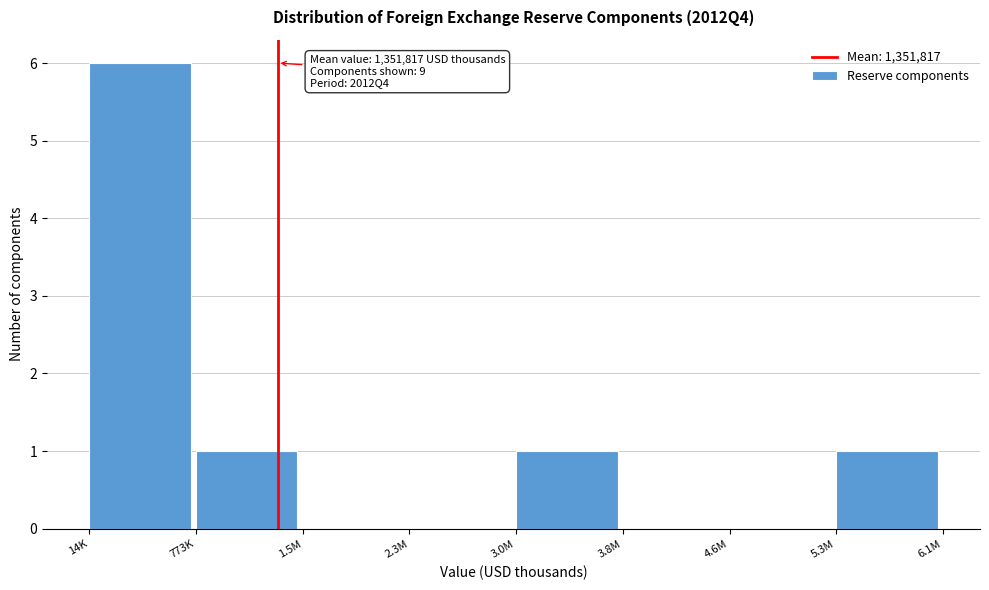

Reading left to right, transcribe all the data shown in this chart.

14K=6	773K=1	1.5M=0	2.3M=0	3.0M=1	3.8M=0	4.6M=0	5.3M=1